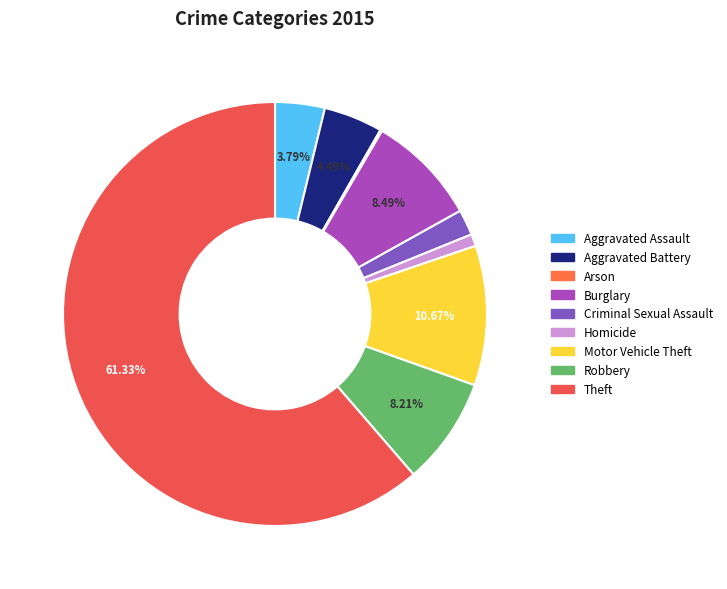

Combined, what portion of the pie is Burglary and Criminal Sexual Assault?

10.5%